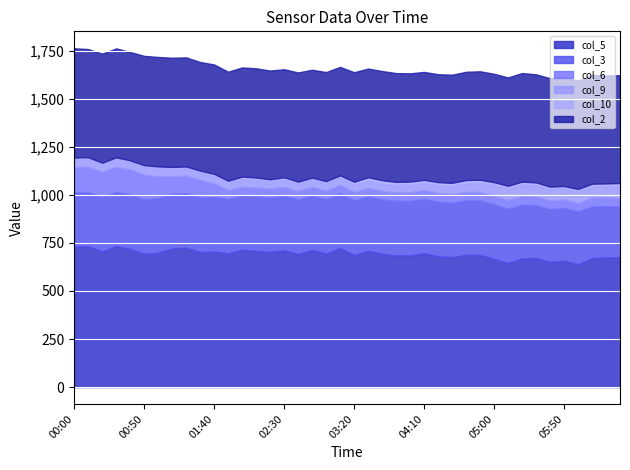

What is the average value of the col_3 series?

280.9